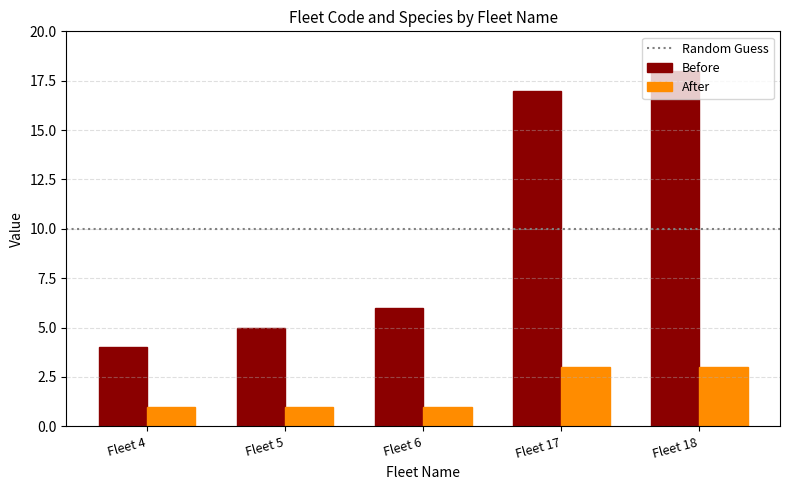

What is the value of the After bar at the 3rd from the left?

1